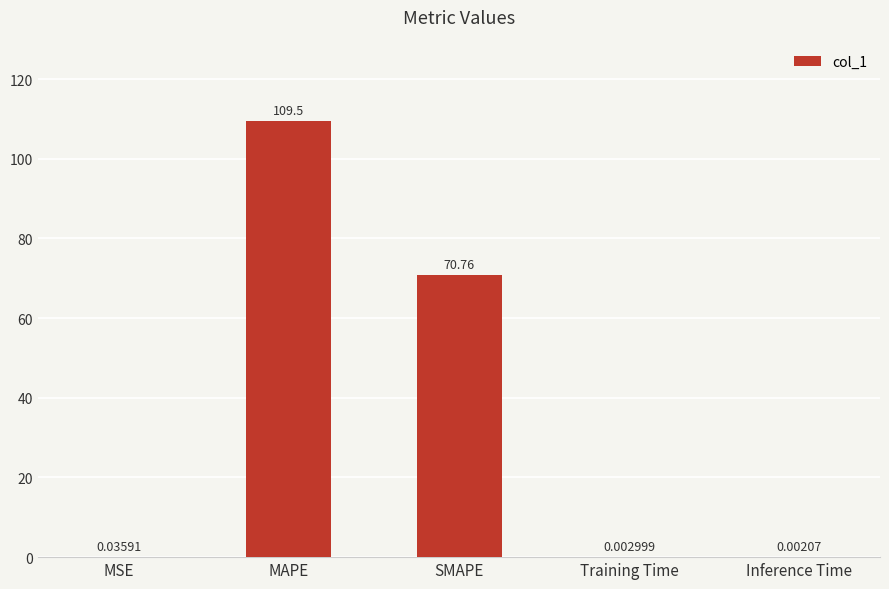

What is the sum of all values?

180.3